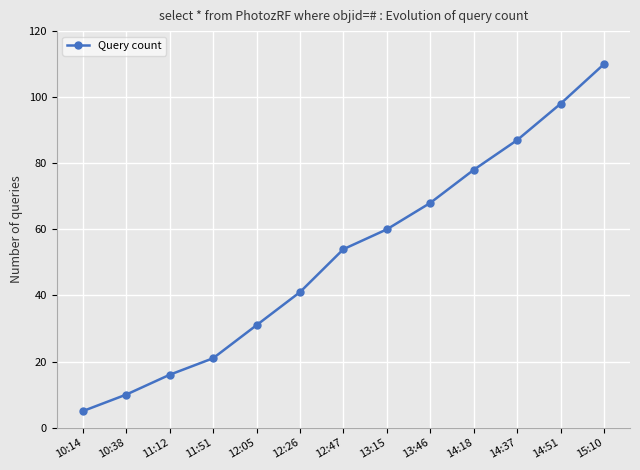

What is the label of the 11th point from the right?

11:12